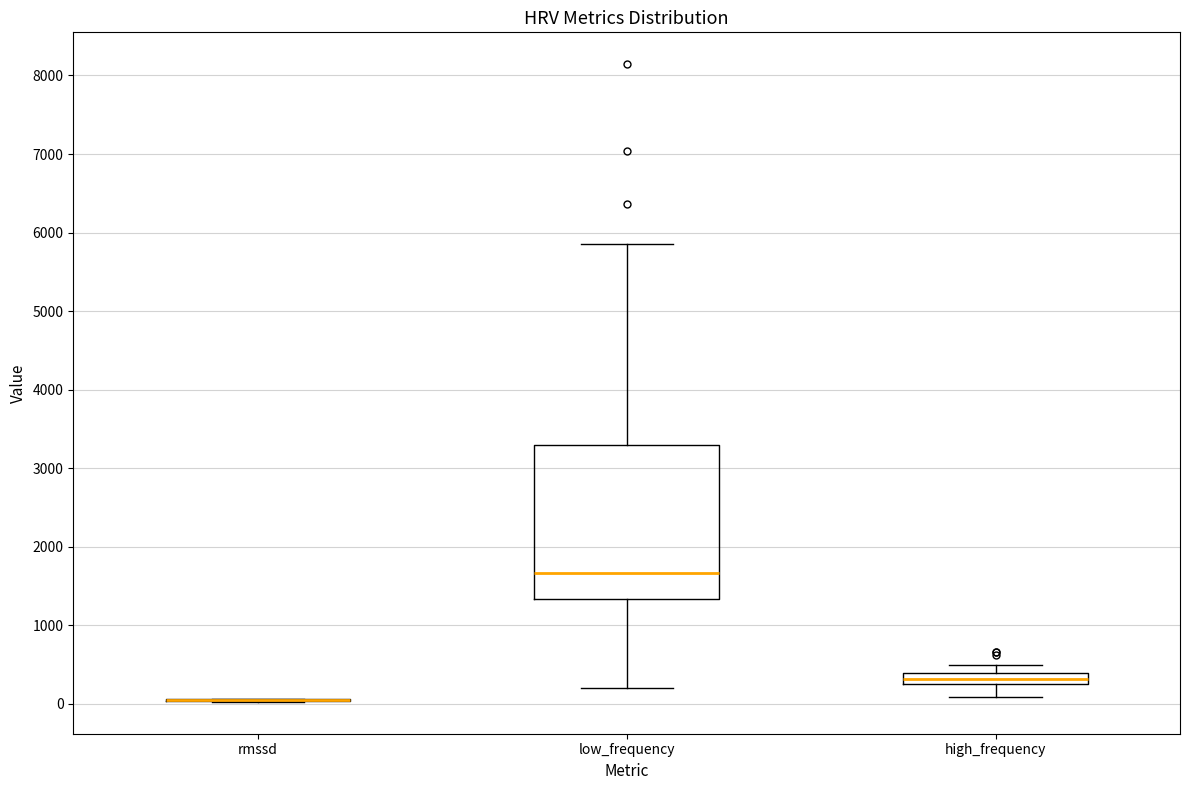

Comparing the boxes themselves (not the whiskers), which one is the tallest?

low_frequency